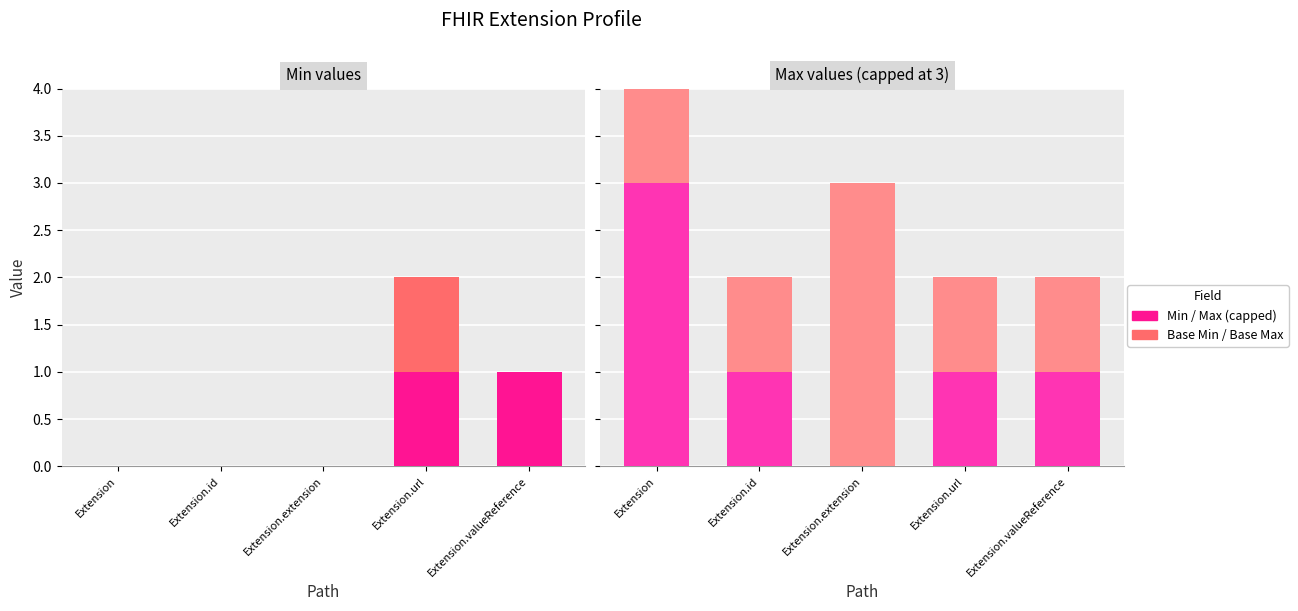

What is the average value of the Max (capped) series?

1